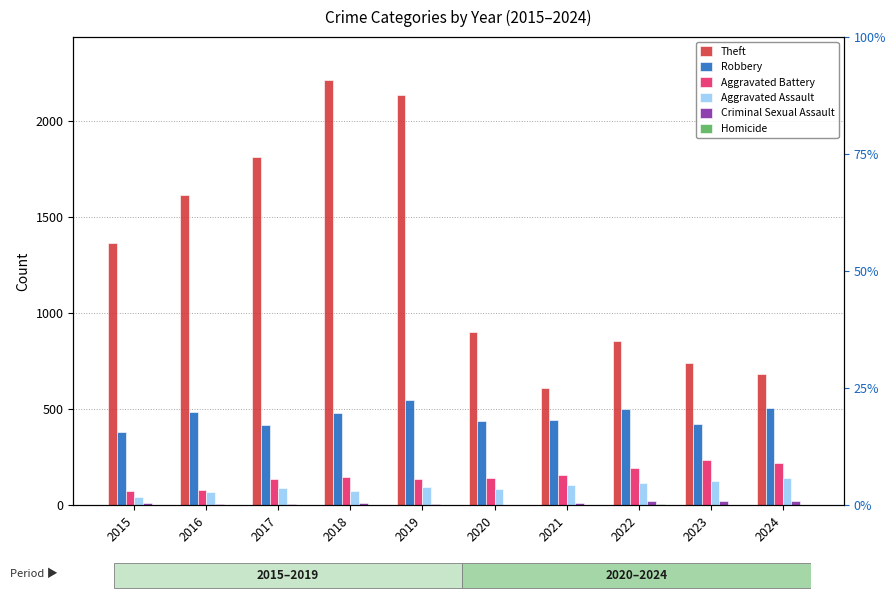

What is the approximate value of Homicide at 2022?

6